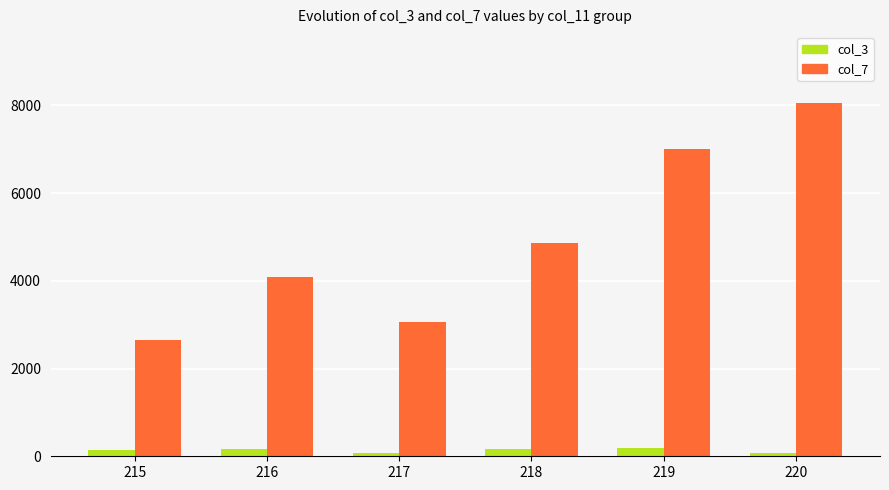

What is the sum of the col_7 values at 216 and 218?

8957.5